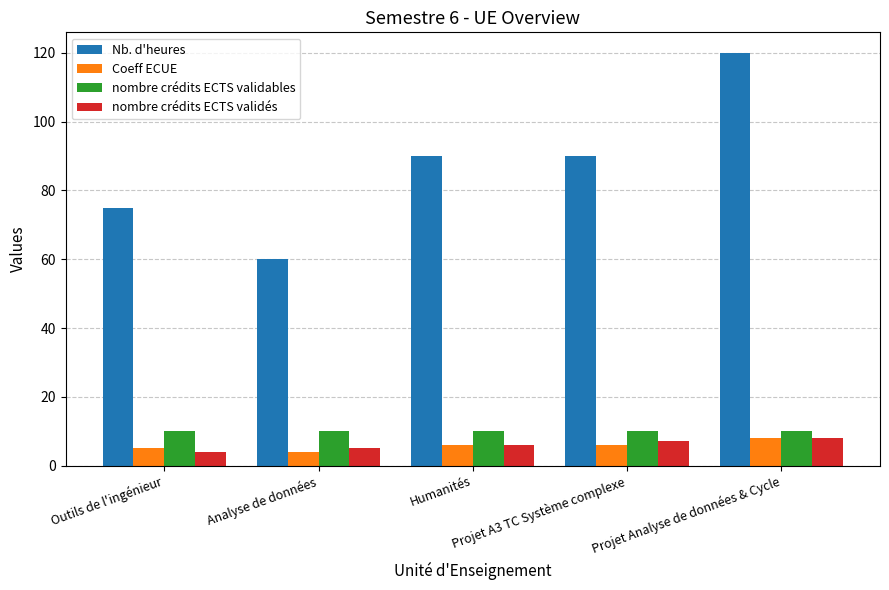

Which series has the largest range (max minus min)?

Nb. d'heures